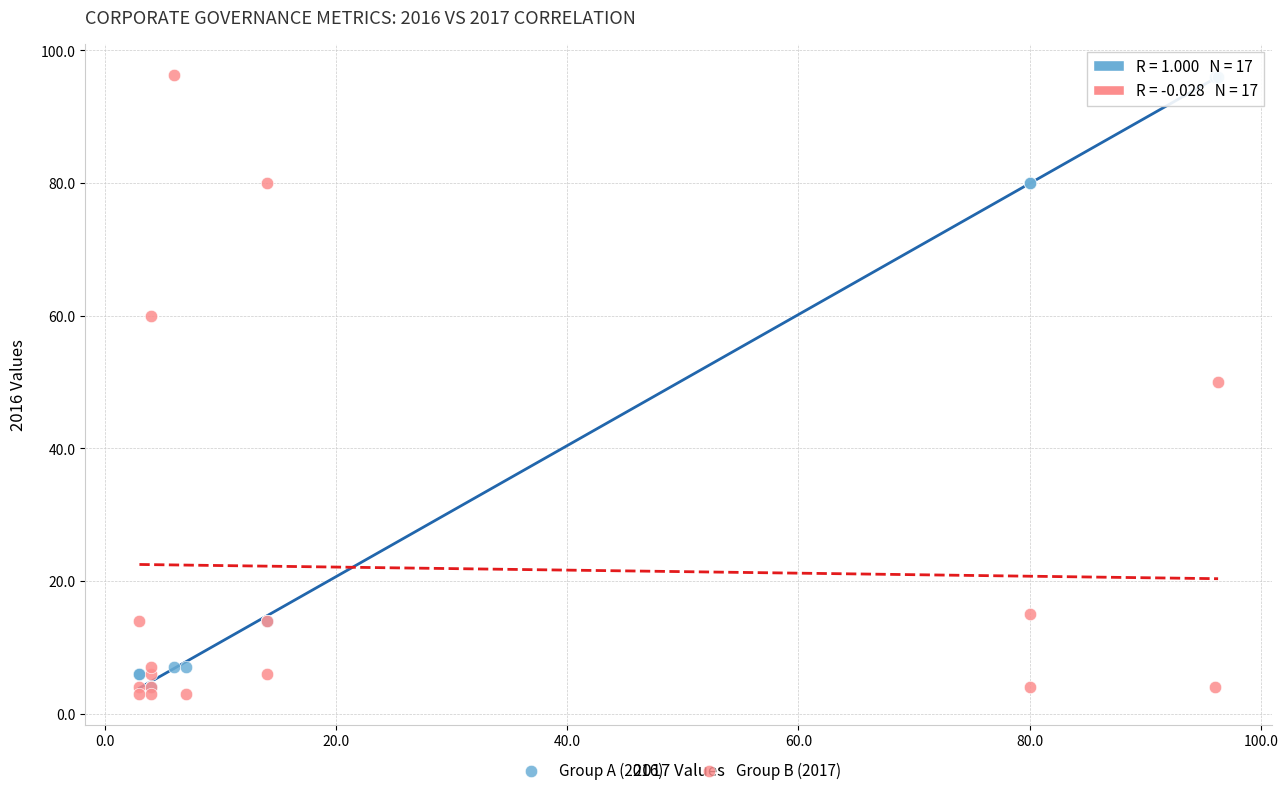

Which series has the widest spread of Y values?

Group B (2017)